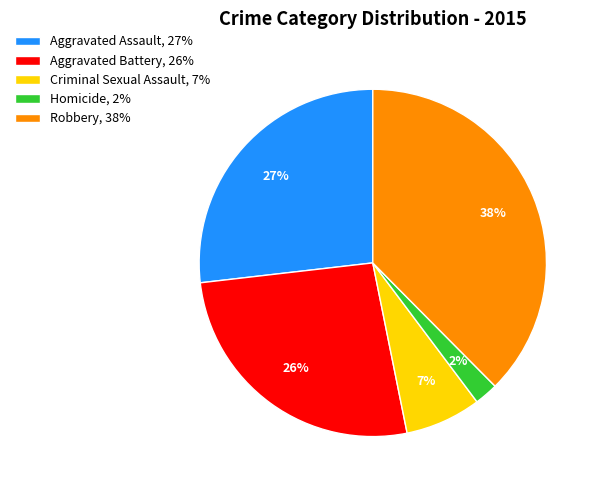

What is the smallest slice in the pie chart?

Homicide